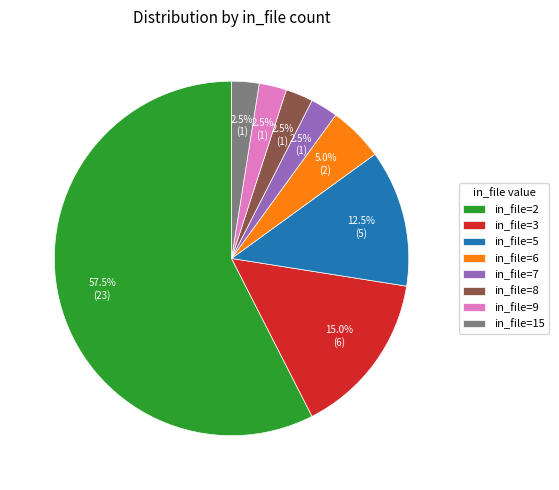

Approximately how many times larger is the value at in_file=15 compared to in_file=9?

1.0